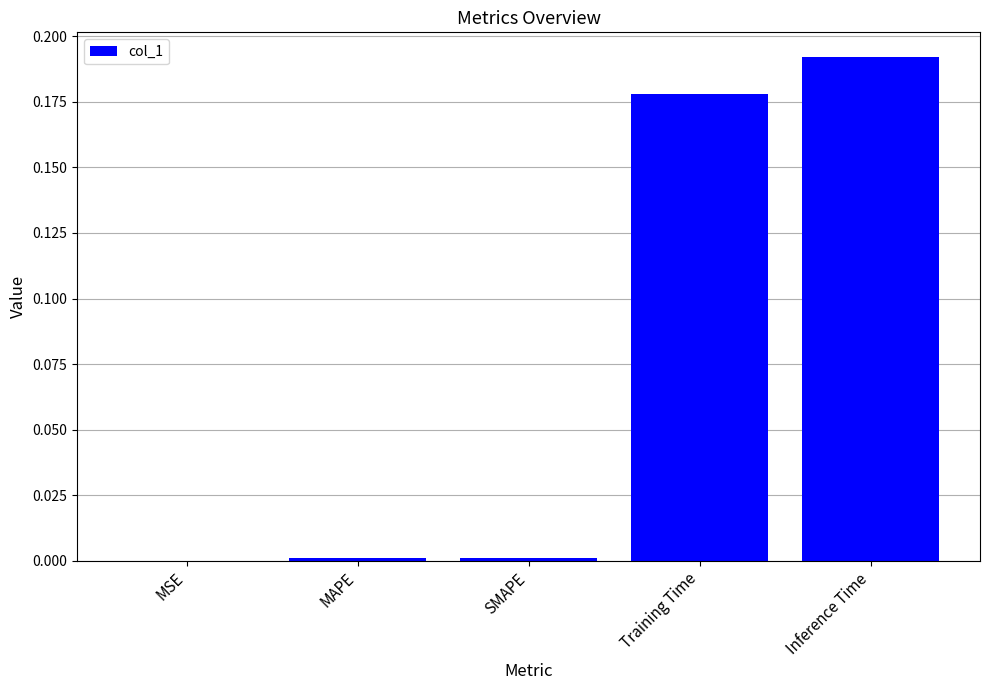

Are the bars horizontal?

No